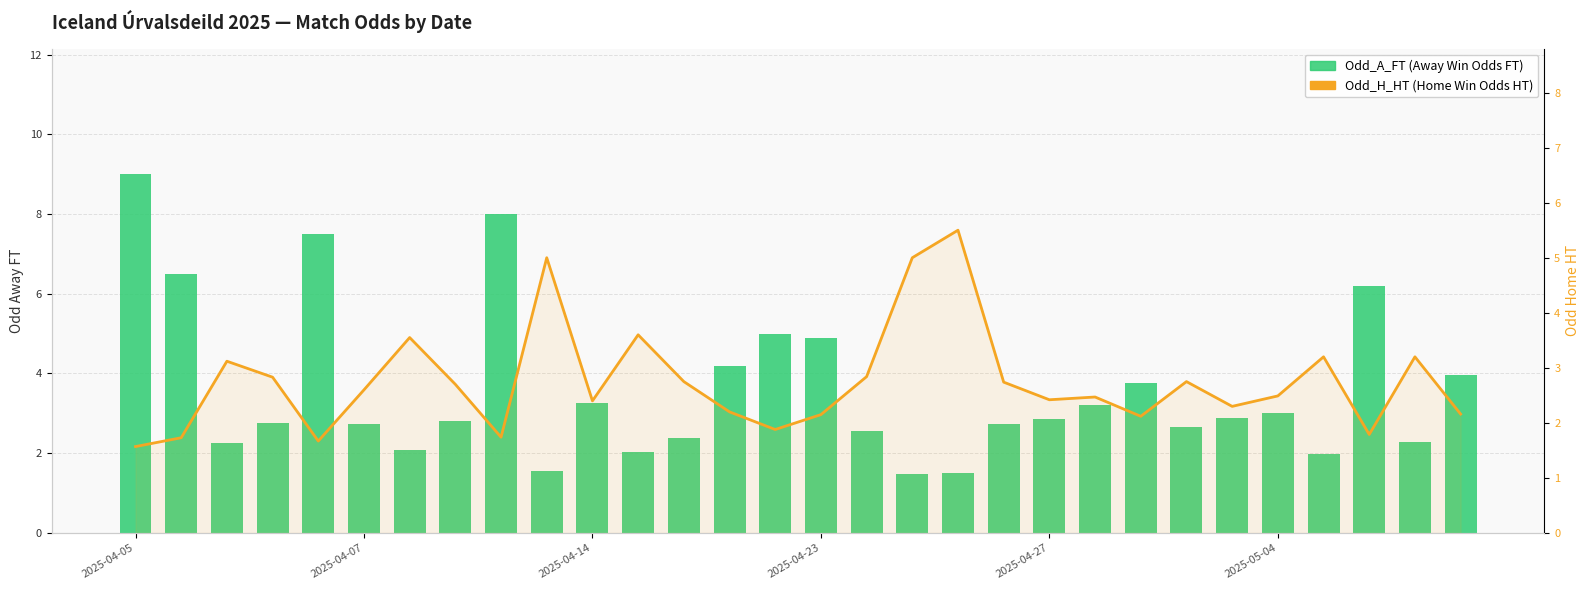

What is the value of the Odd_A_FT bar at the 19th from the left?

1.5